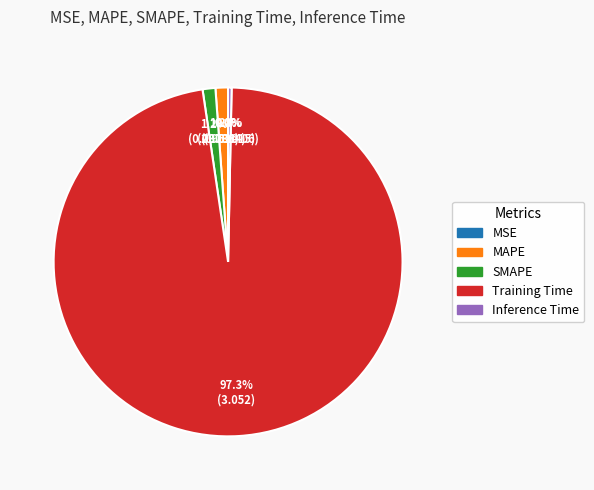

Which slice is the largest?

Training Time